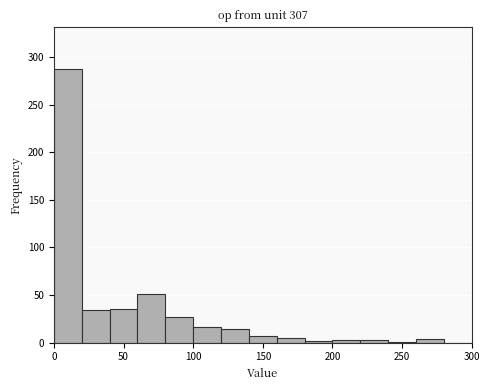

Reading left to right, list every bar in this chart as the range it spans on the x-axis followed by its height. The values are not printed on the chart, so give them approximately, as read against the axis.

0 to 20: 290
20 to 40: 35
40 to 60: 35
60 to 80: 50
80 to 100: 25
100 to 120: 15
120 to 140: 15
140 to 160: 5
160 to 180: 5
180 to 200: under 5
200 to 220: under 5
220 to 240: under 5
240 to 260: under 5
260 to 280: under 5
280 to 300: 0